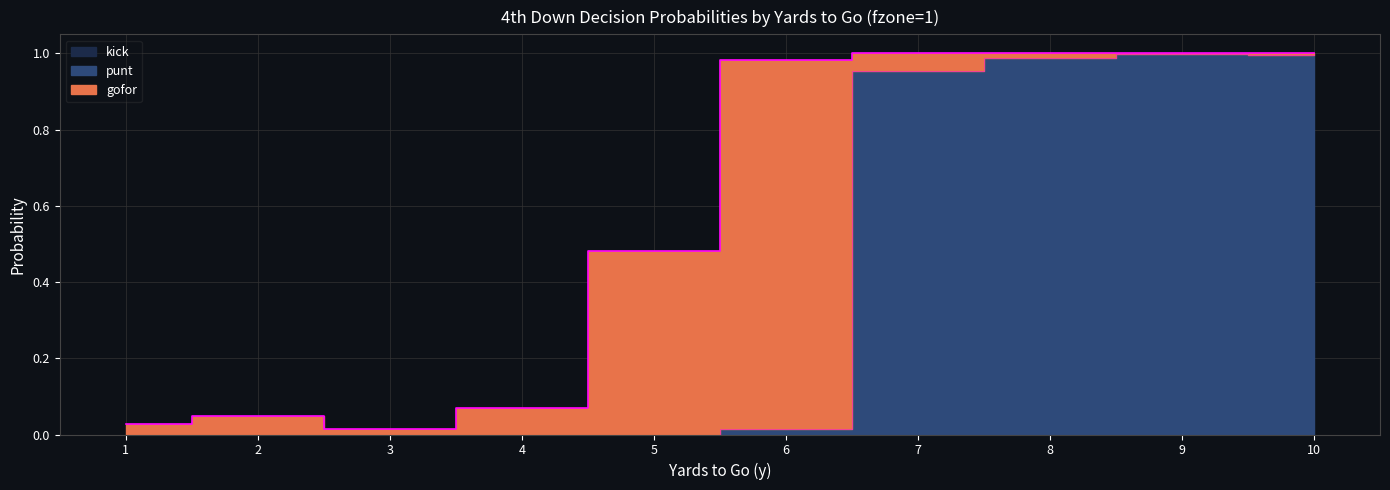

How many lines are shown in the chart?

3